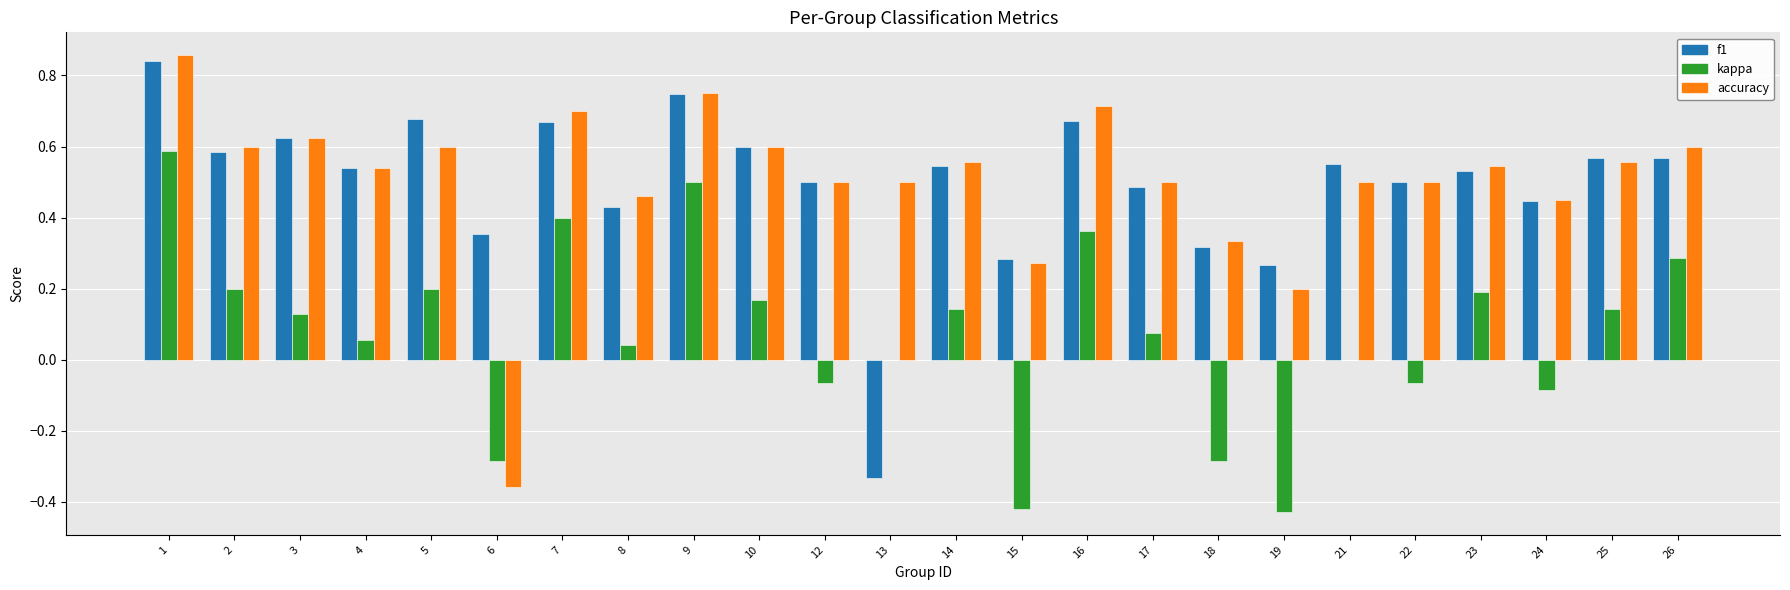

The value of accuracy at 18 is 0.5. True or false?

False